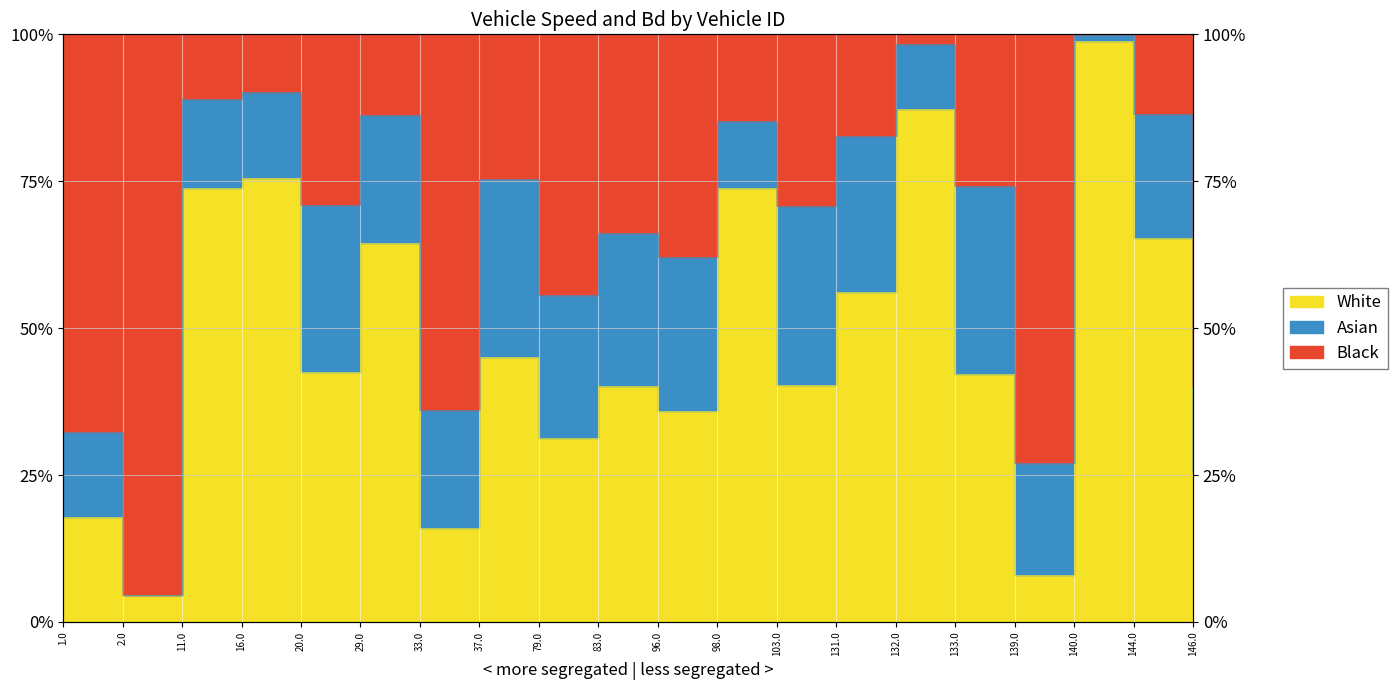

The value at 133.0 is 0.4. True or false?

True